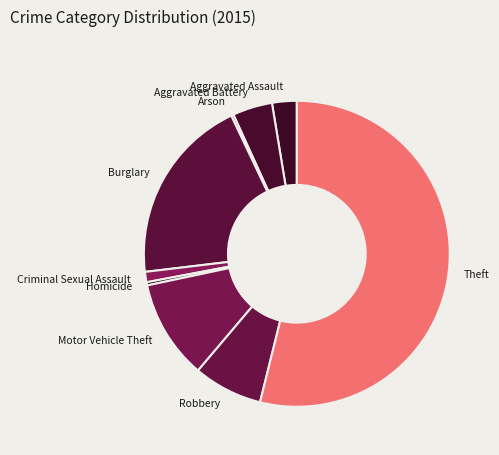

Which has a higher value, Motor Vehicle Theft or Burglary?

Burglary